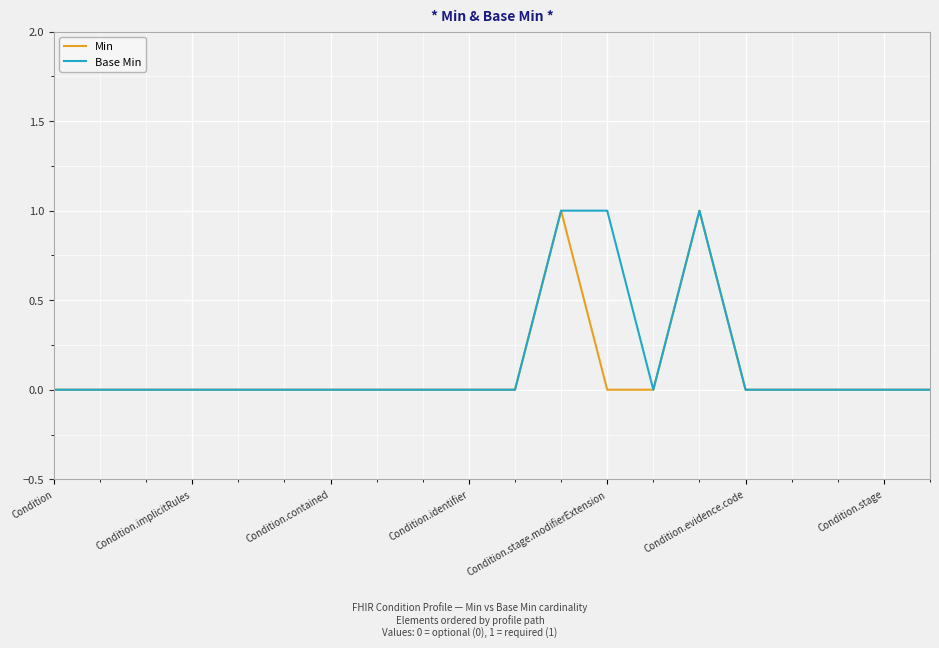

Which series has the largest range (max minus min)?

Min